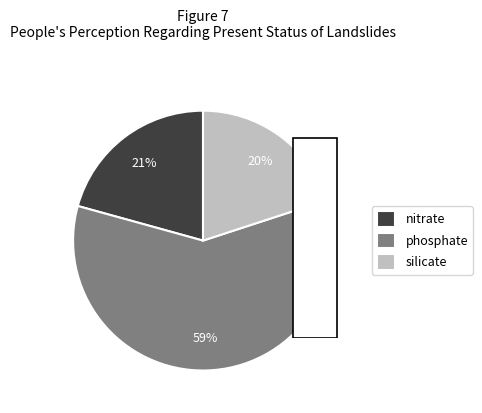

How much of the chart is everything except phosphate?

40.7%